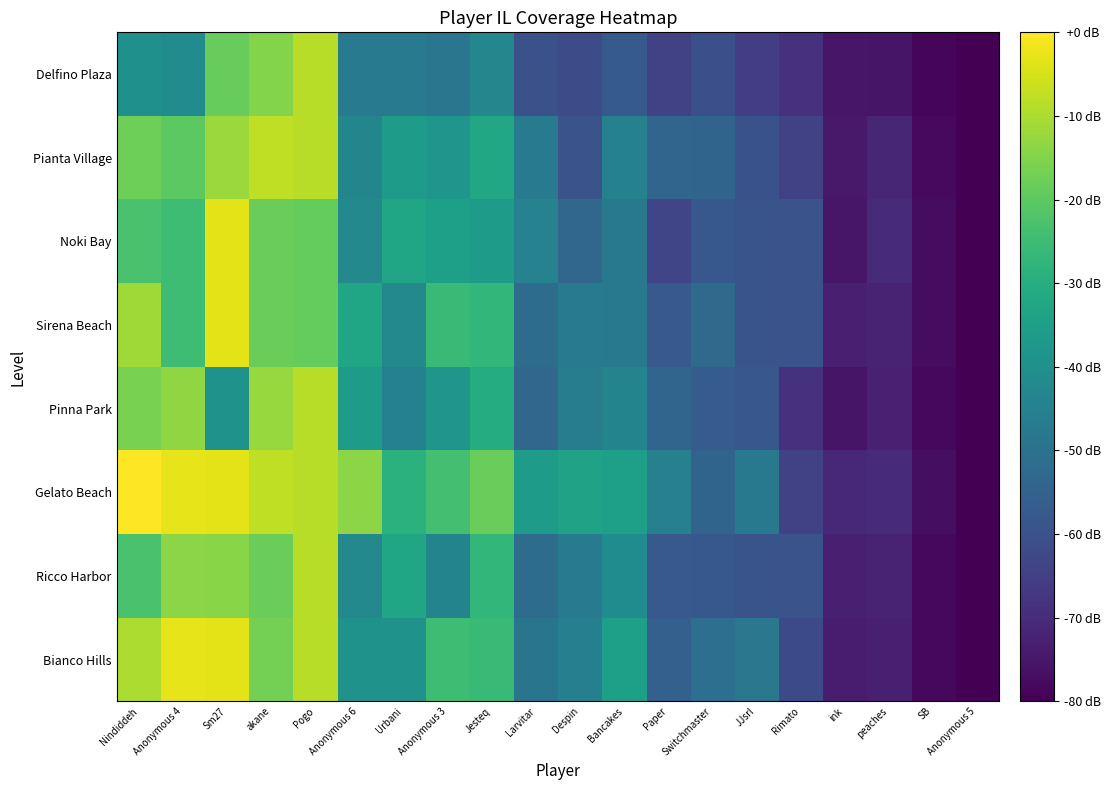

How many distinct data groups are displayed?

8